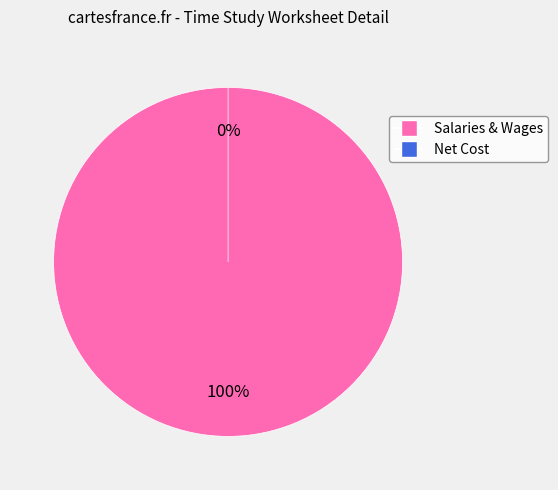

Is it true that Net Cost is 0% of the pie?

True